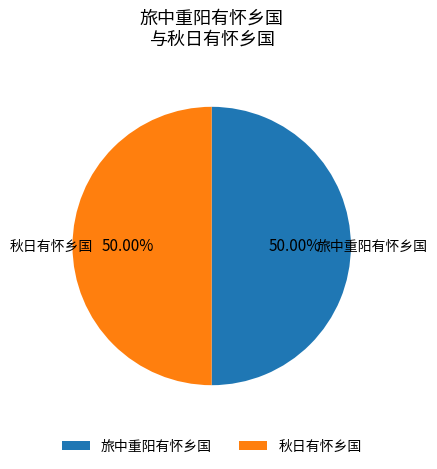

Combined, do 旅中重阳有怀乡国 and 秋日有怀乡国 account for over 50%?

Yes